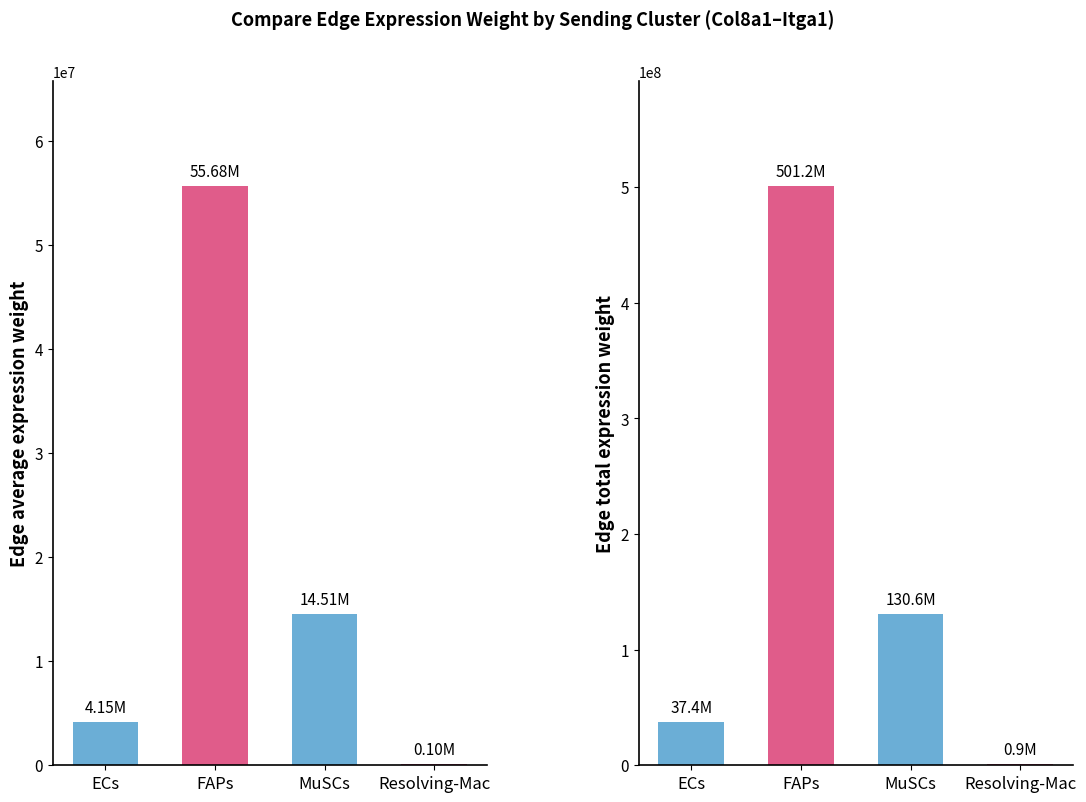

Which series has the largest total across all categories?

Edge total expression weight